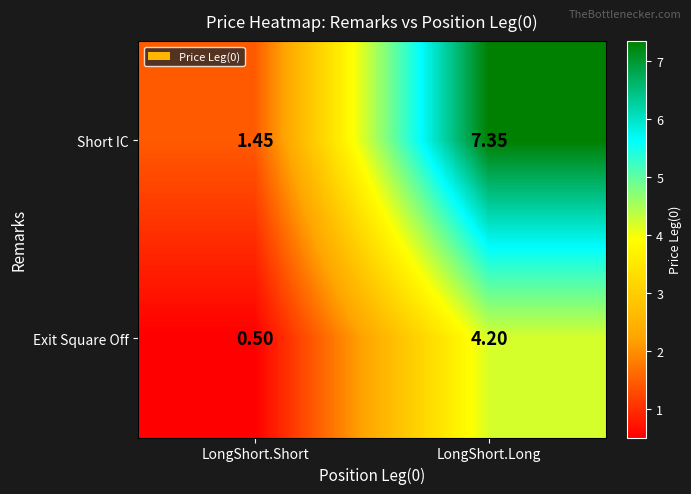

Where is Exit Square Off nearest to the value 2?

LongShort.Short